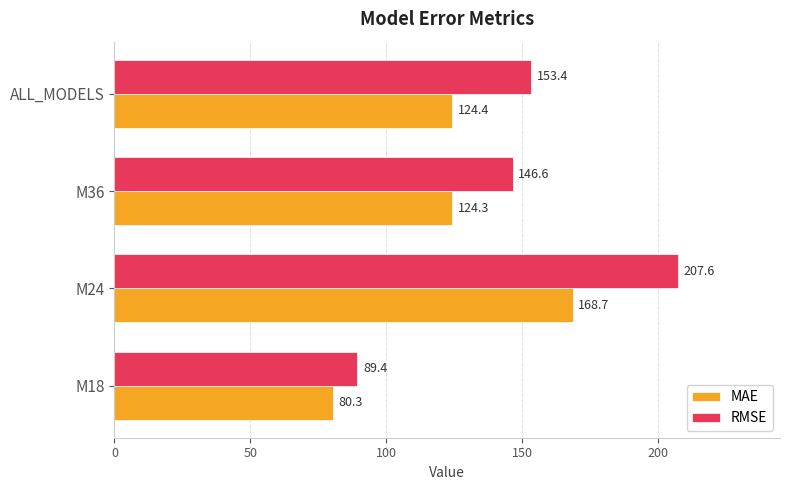

Where is RMSE nearest to the value 148?

M36